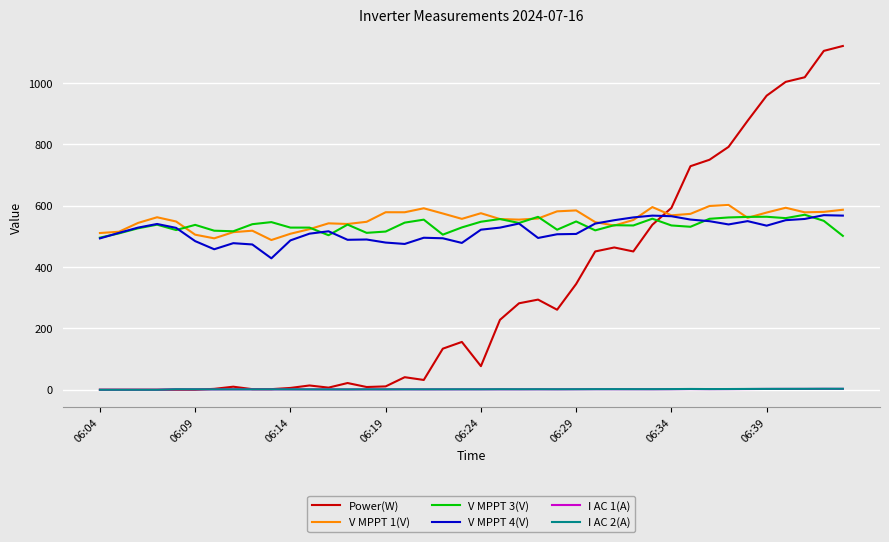

True or false: I AC 1(A) and V MPPT 1(V) cross at least once.

False